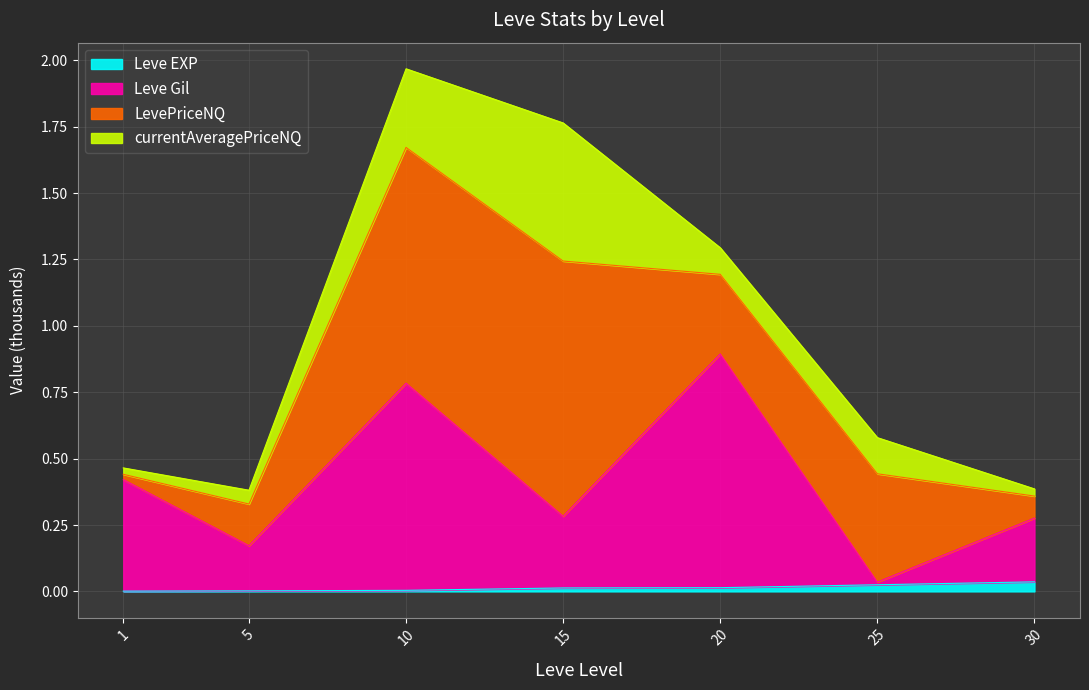

Is it true that Leve EXP equals 0.0 at 25?

True